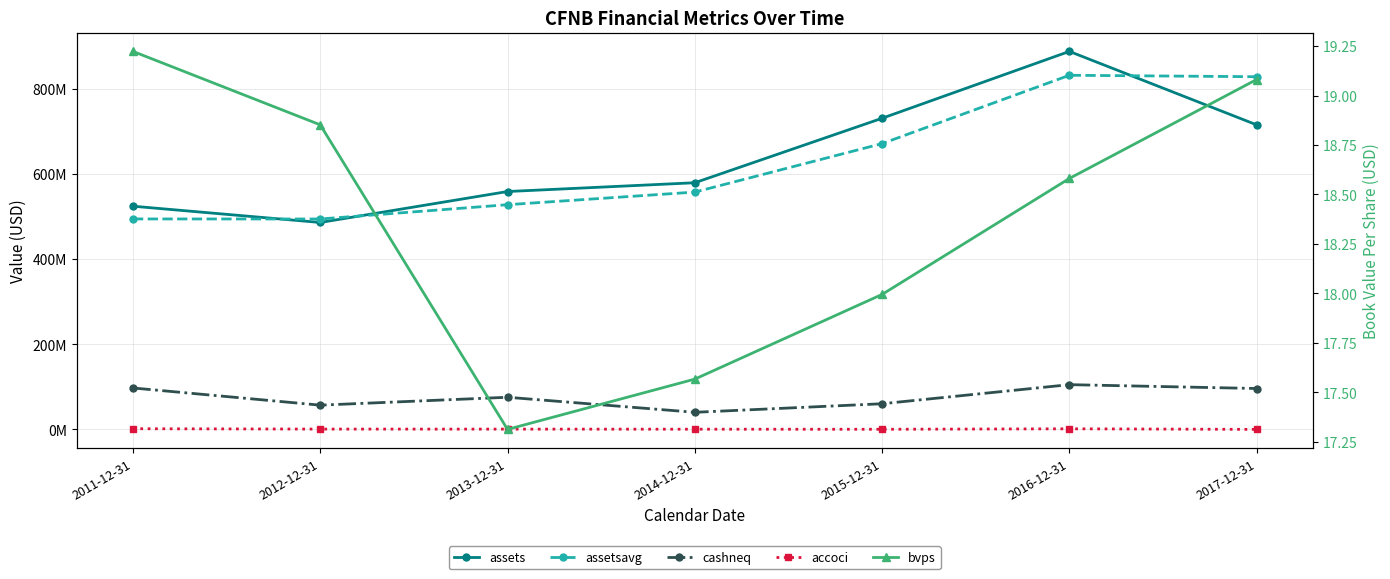

Which label corresponds to the smallest value in the chart?

2017-12-31